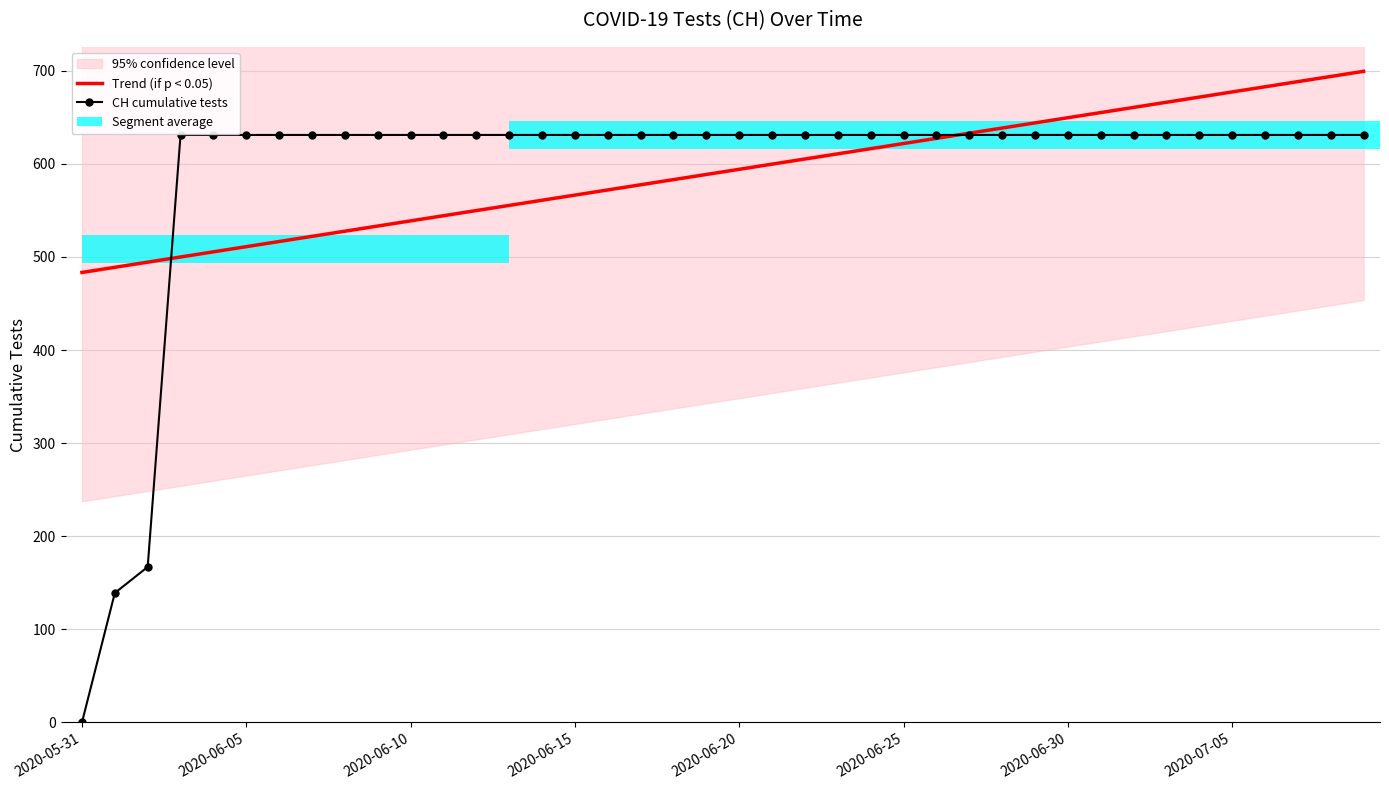

What is the minimum value for Trend (if p < 0.05)?

483.3